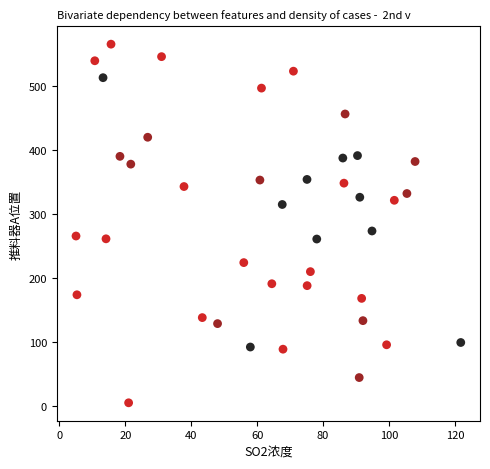

What is the range of X values (max minus min)?

116.7